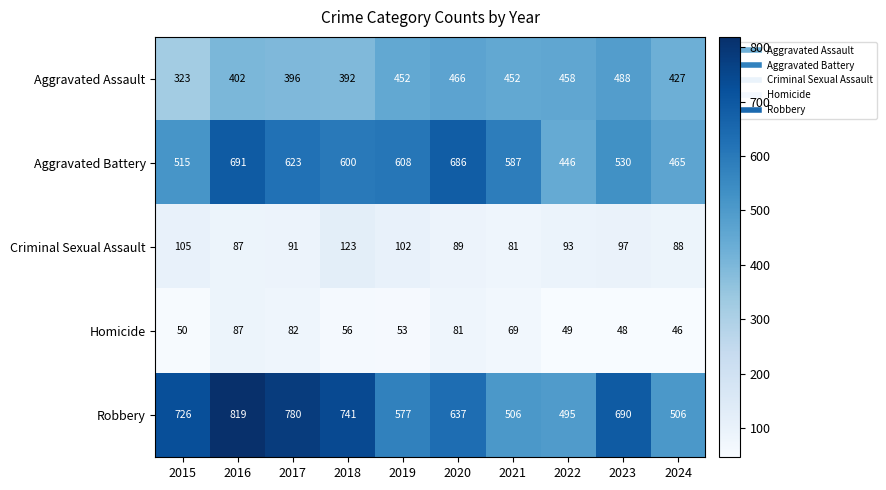

Between 2016 and 2023, which series saw the biggest shift?

Aggravated Battery